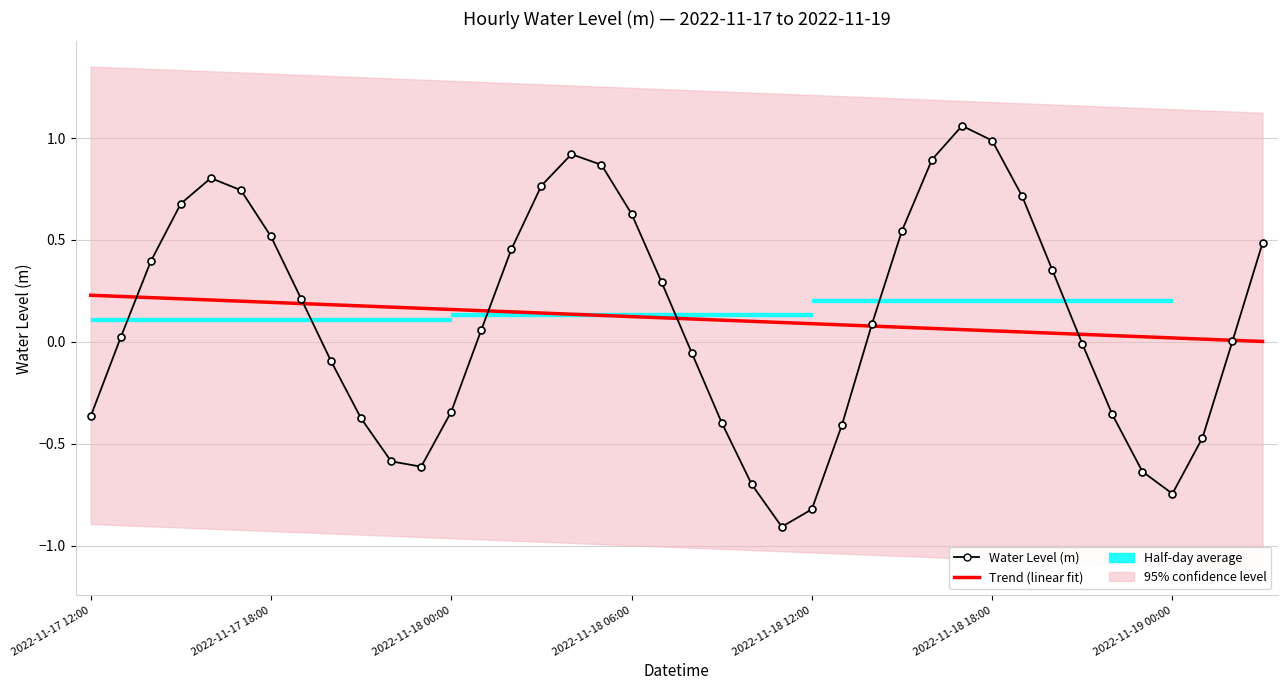

What is the difference between the Water Level (m) values at 2022-11-17 12:00 and 38?

0.4